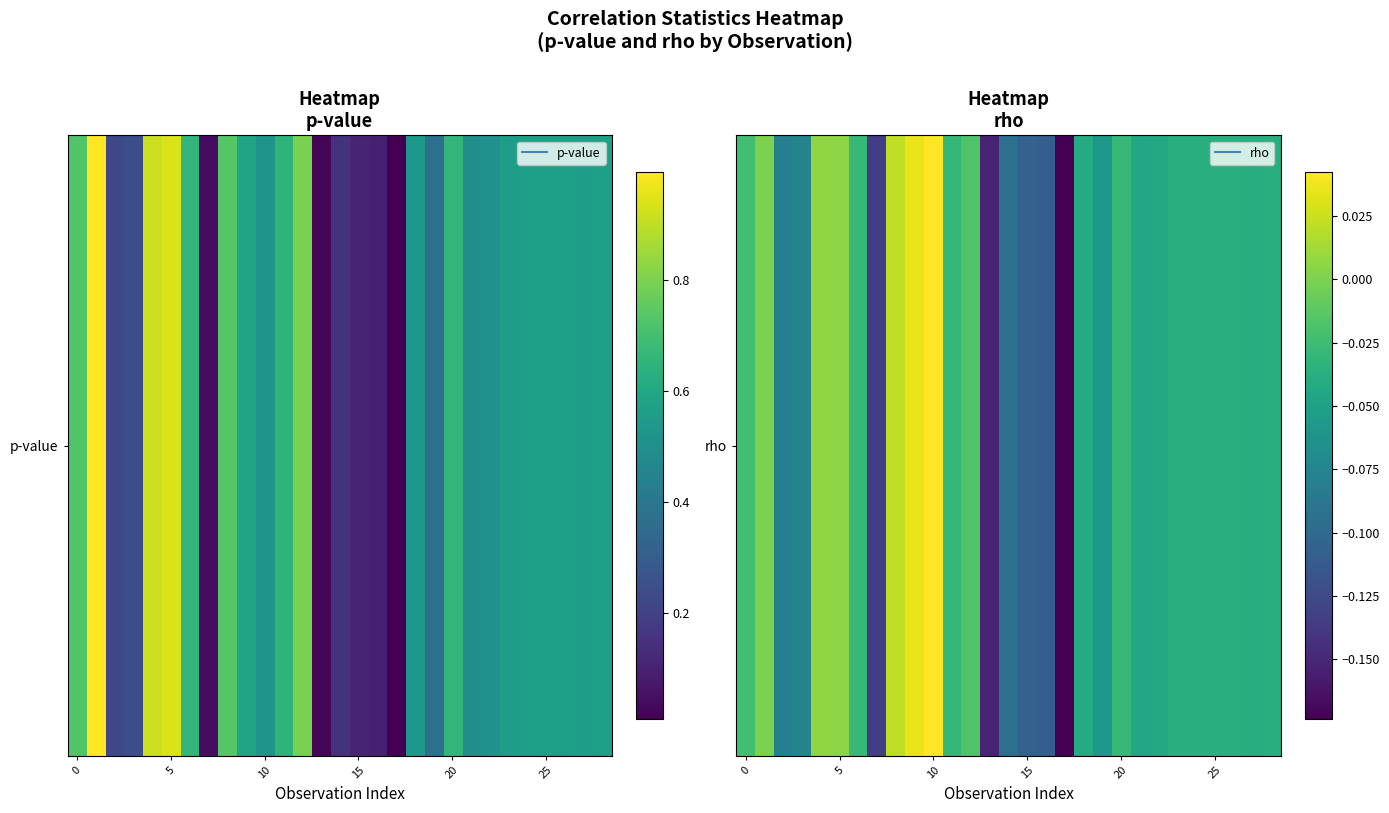

Count the number of categories in the chart.

29